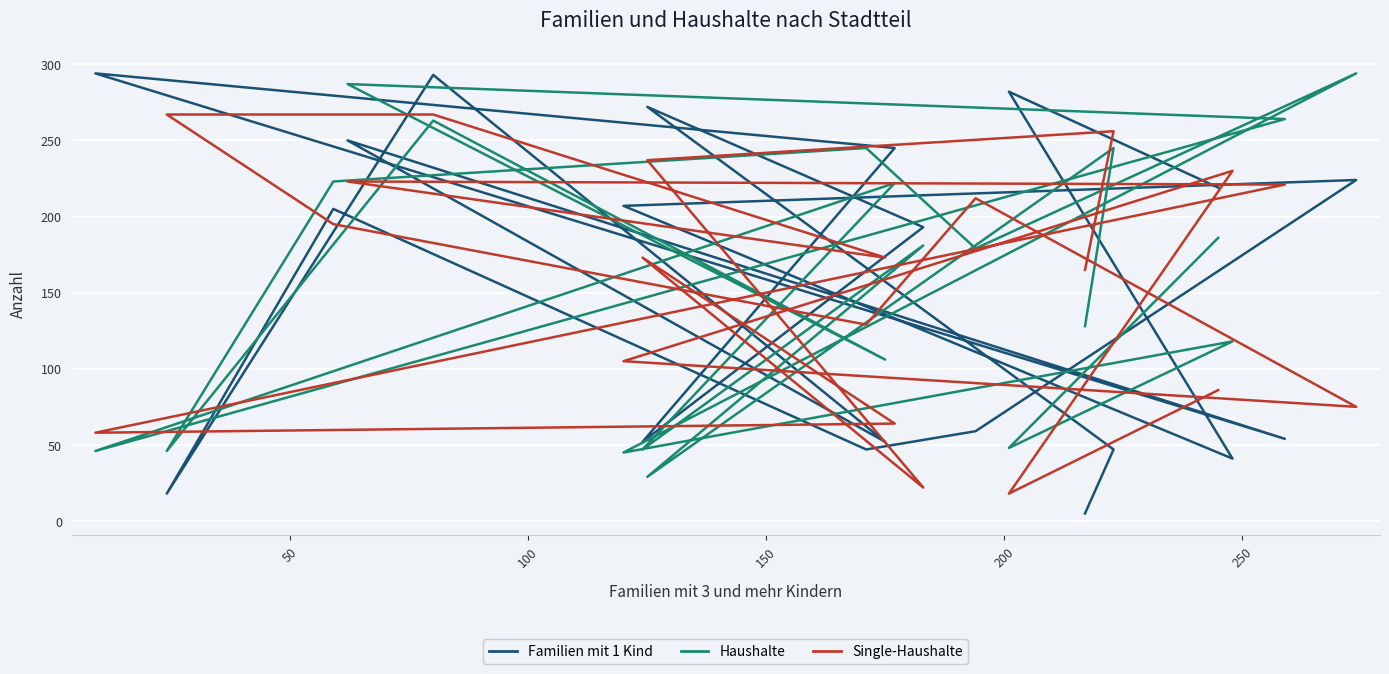

In Haushalte, how many points are higher than both neighbors (excluding endpoints)?

8